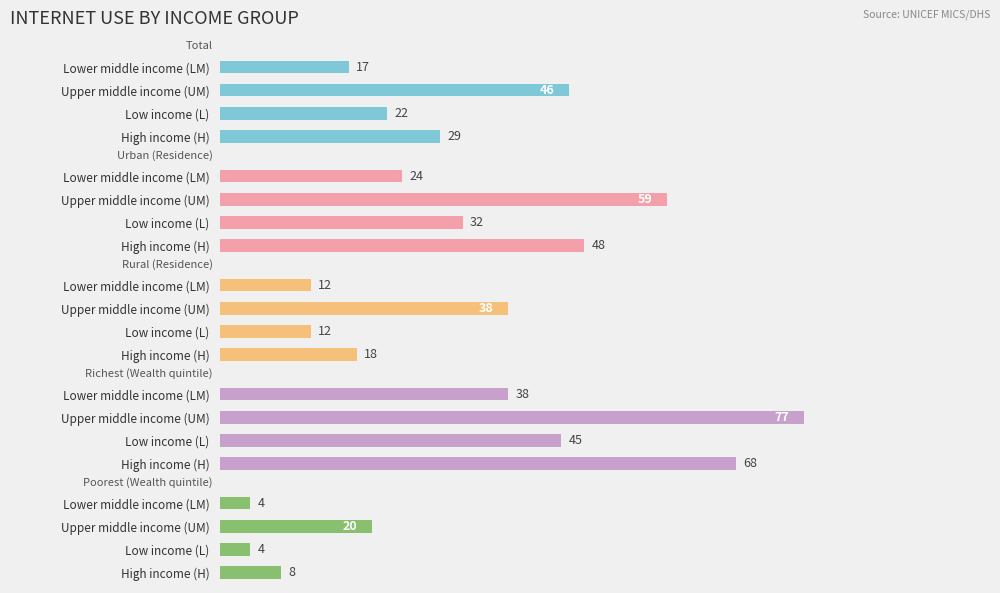

Count the number of categories in the chart.

4